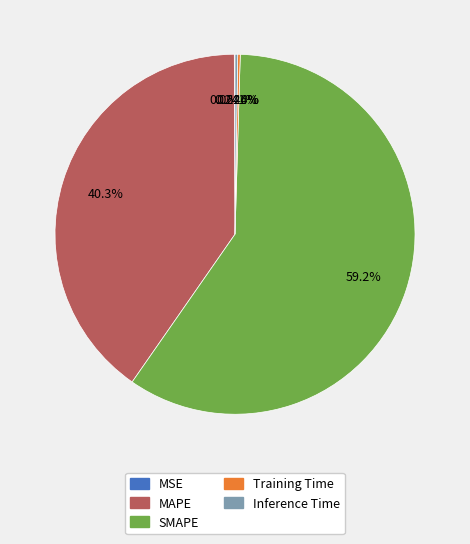

Approximately how many times larger is the value at SMAPE compared to MAPE?

1.5